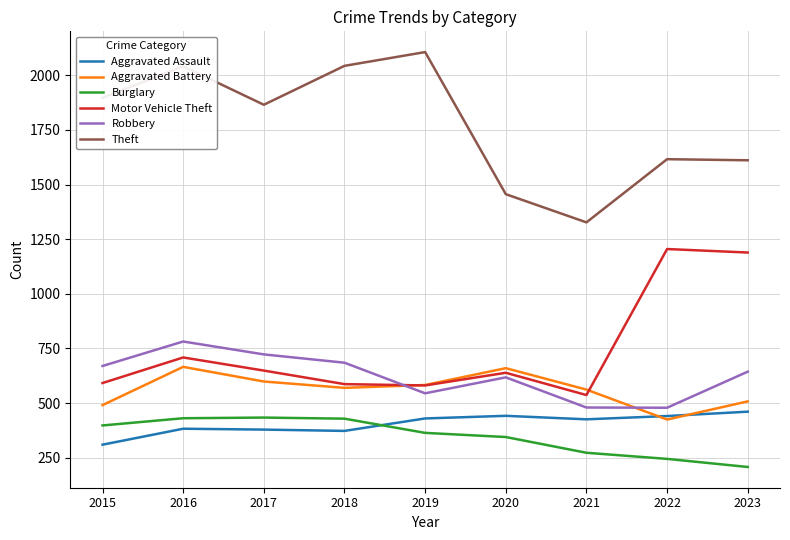

What is the lowest value of the Aggravated Assault series?

310